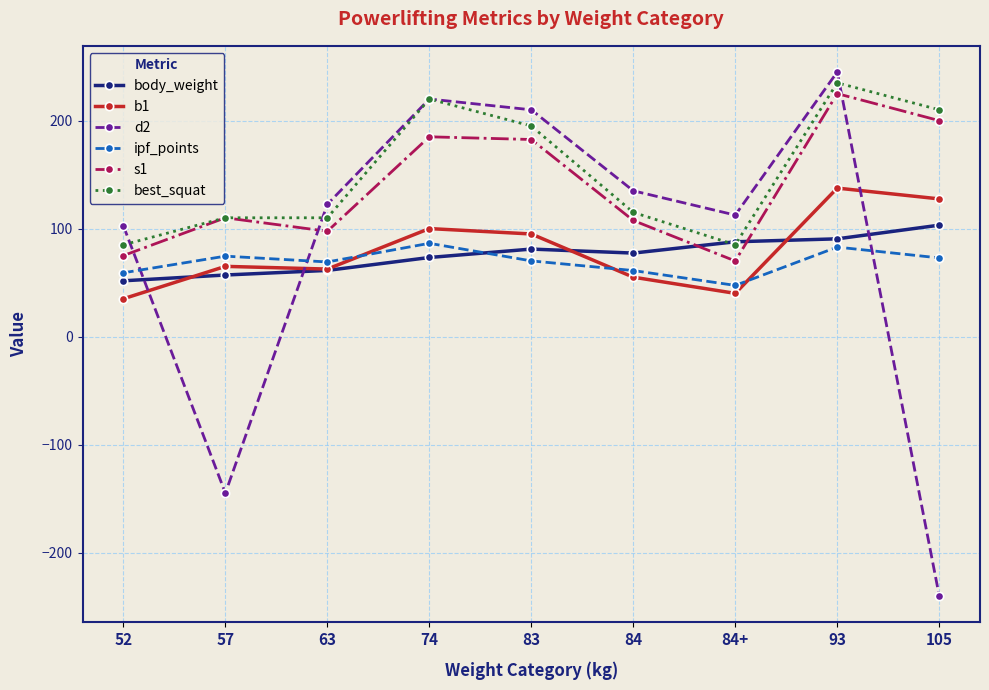

What is the difference between the second highest and second lowest values in the best_squat series?

135.0